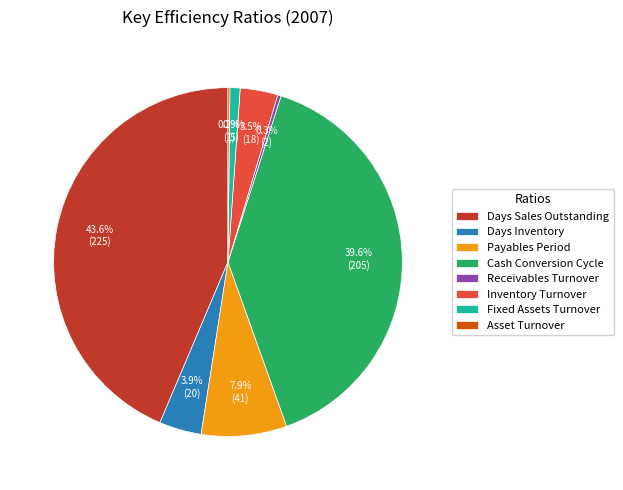

Is it true that Payables Period is 8% of the pie?

True